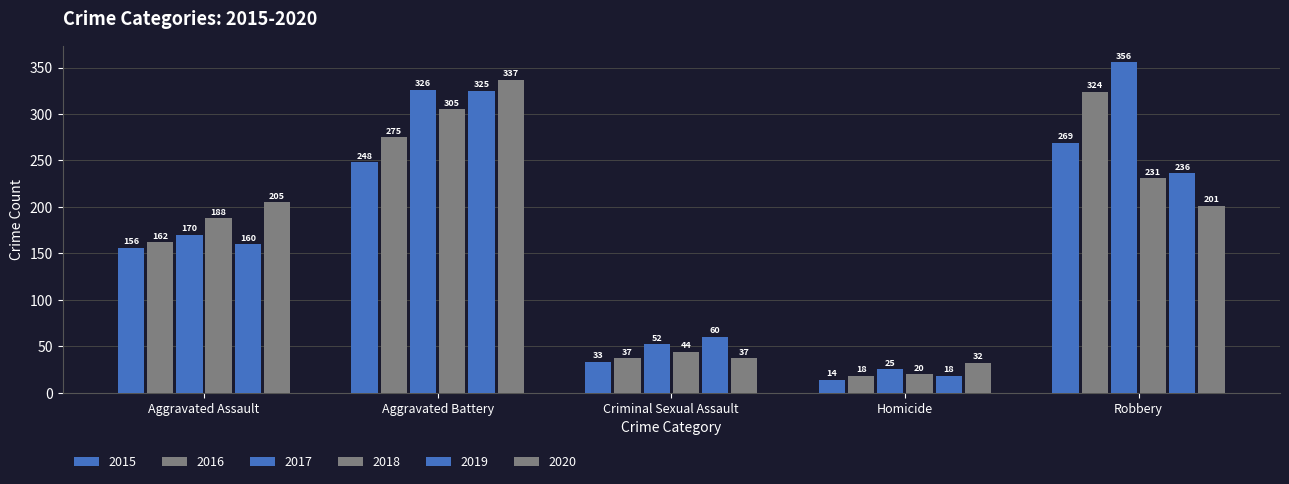

Does the chart contain stacked bars?

No